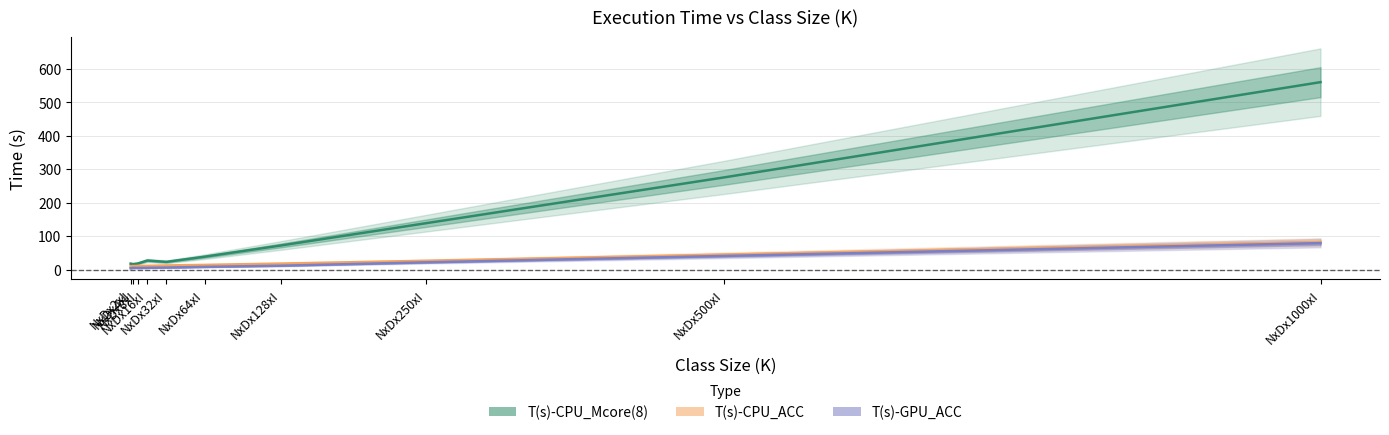

Is the value of T(s)-CPU_Mcore(8) at NxDx64xI greater than the value of T(s)-CPU_ACC at NxDx2xI?

Yes